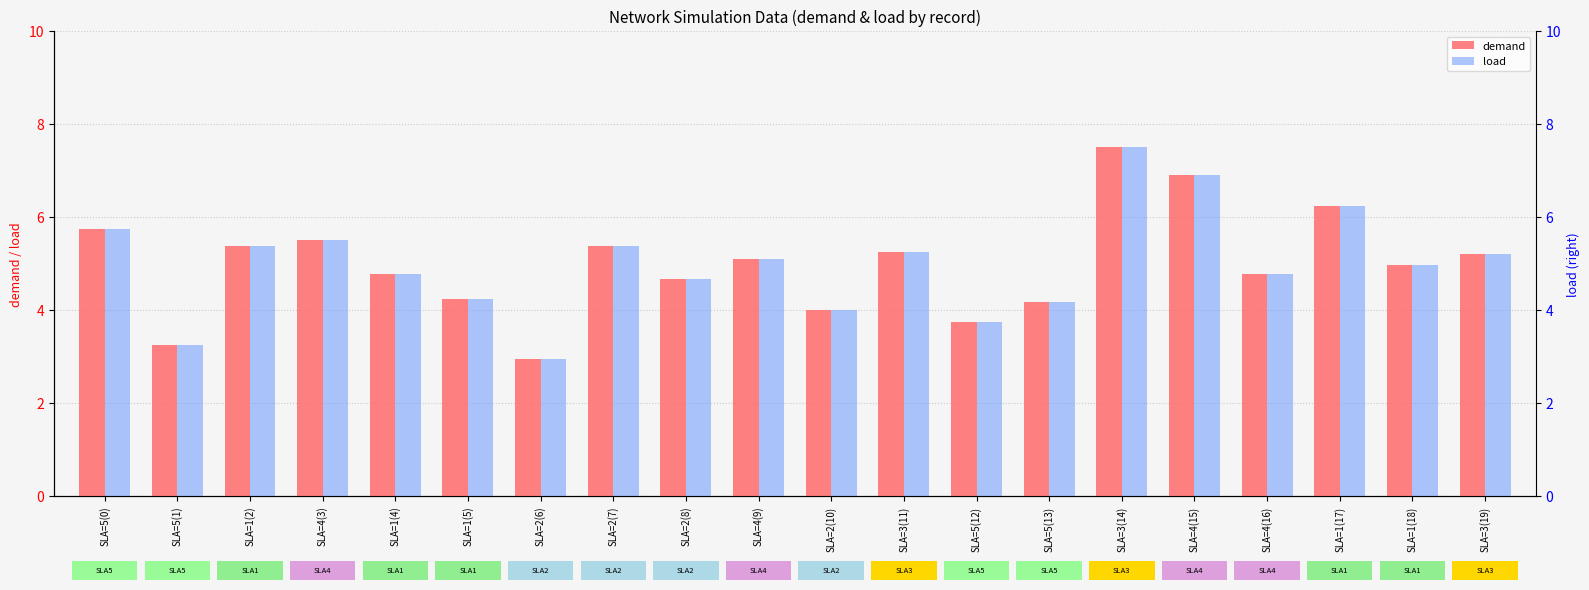

What are all the series names shown in the legend?

demand, load